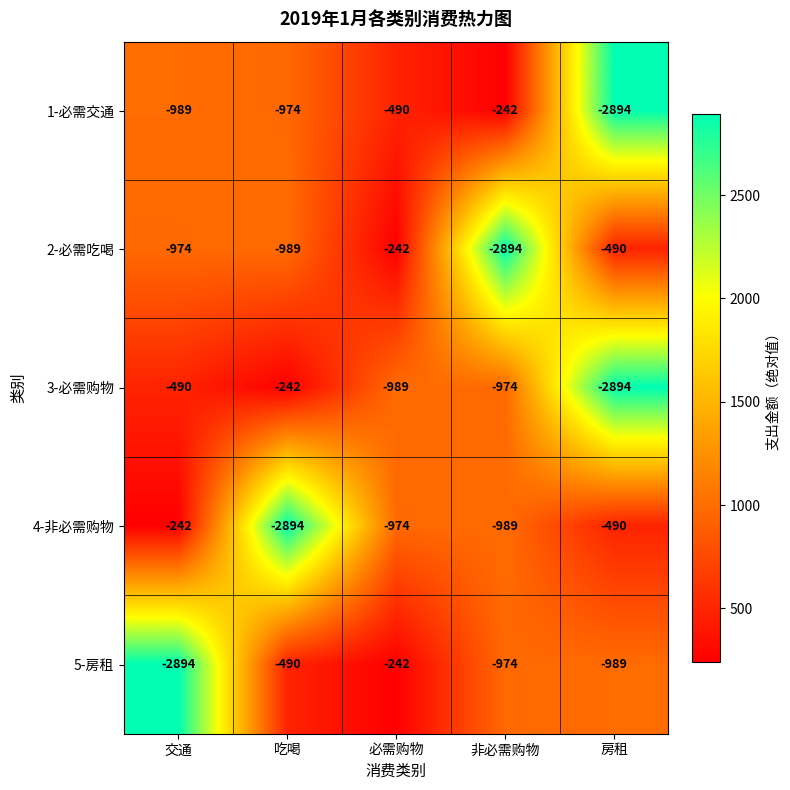

What is the sum of the 4-非必需购物 values at 非必需购物 and 房租?

-1479